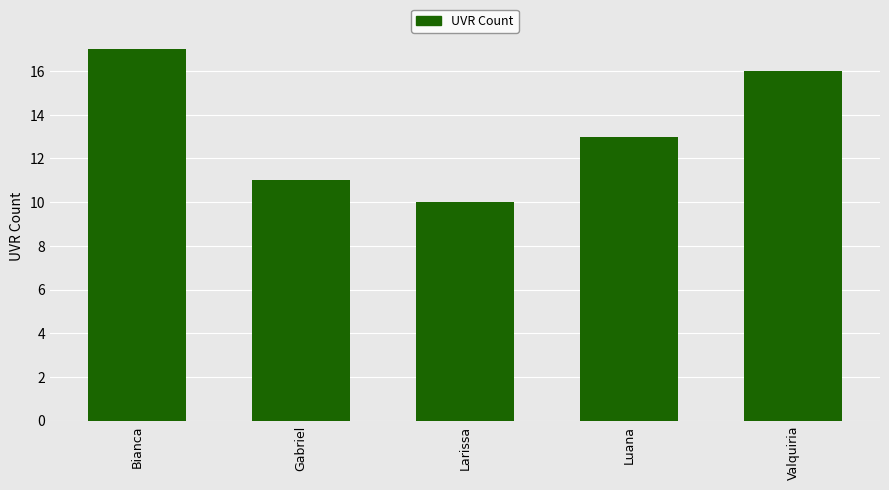

Rank the categories by value from highest to lowest.

Bianca, Valquiria, Luana, Gabriel, Larissa